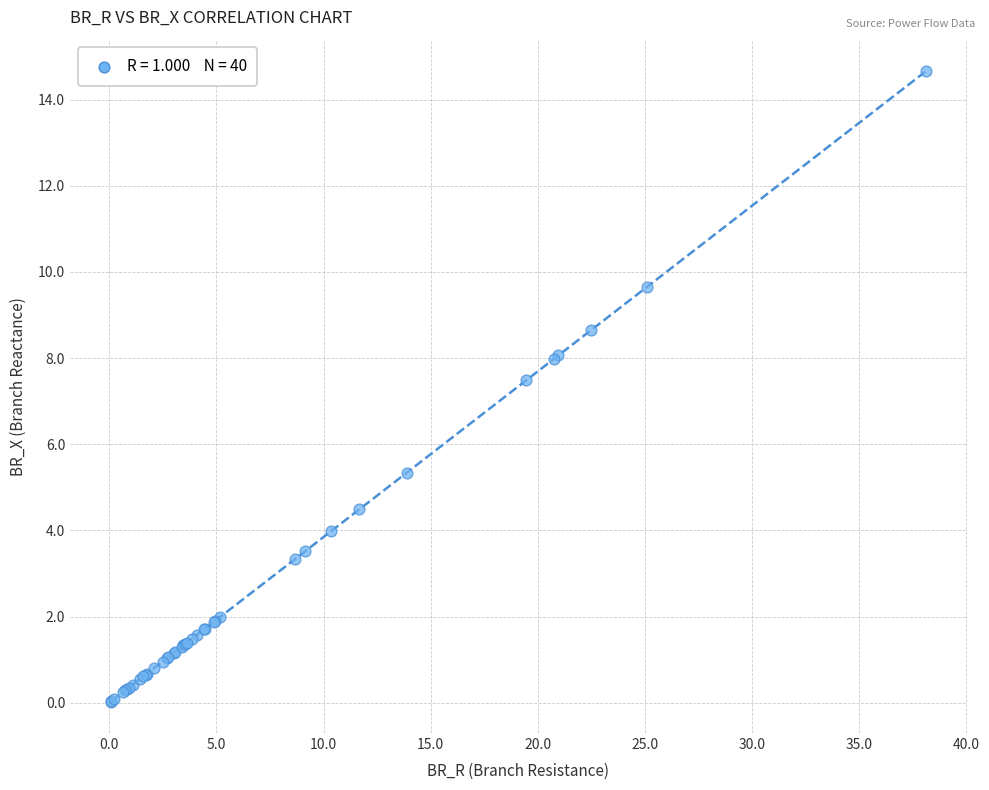

What Y value in the scatter plot is closest to 7?

7.5